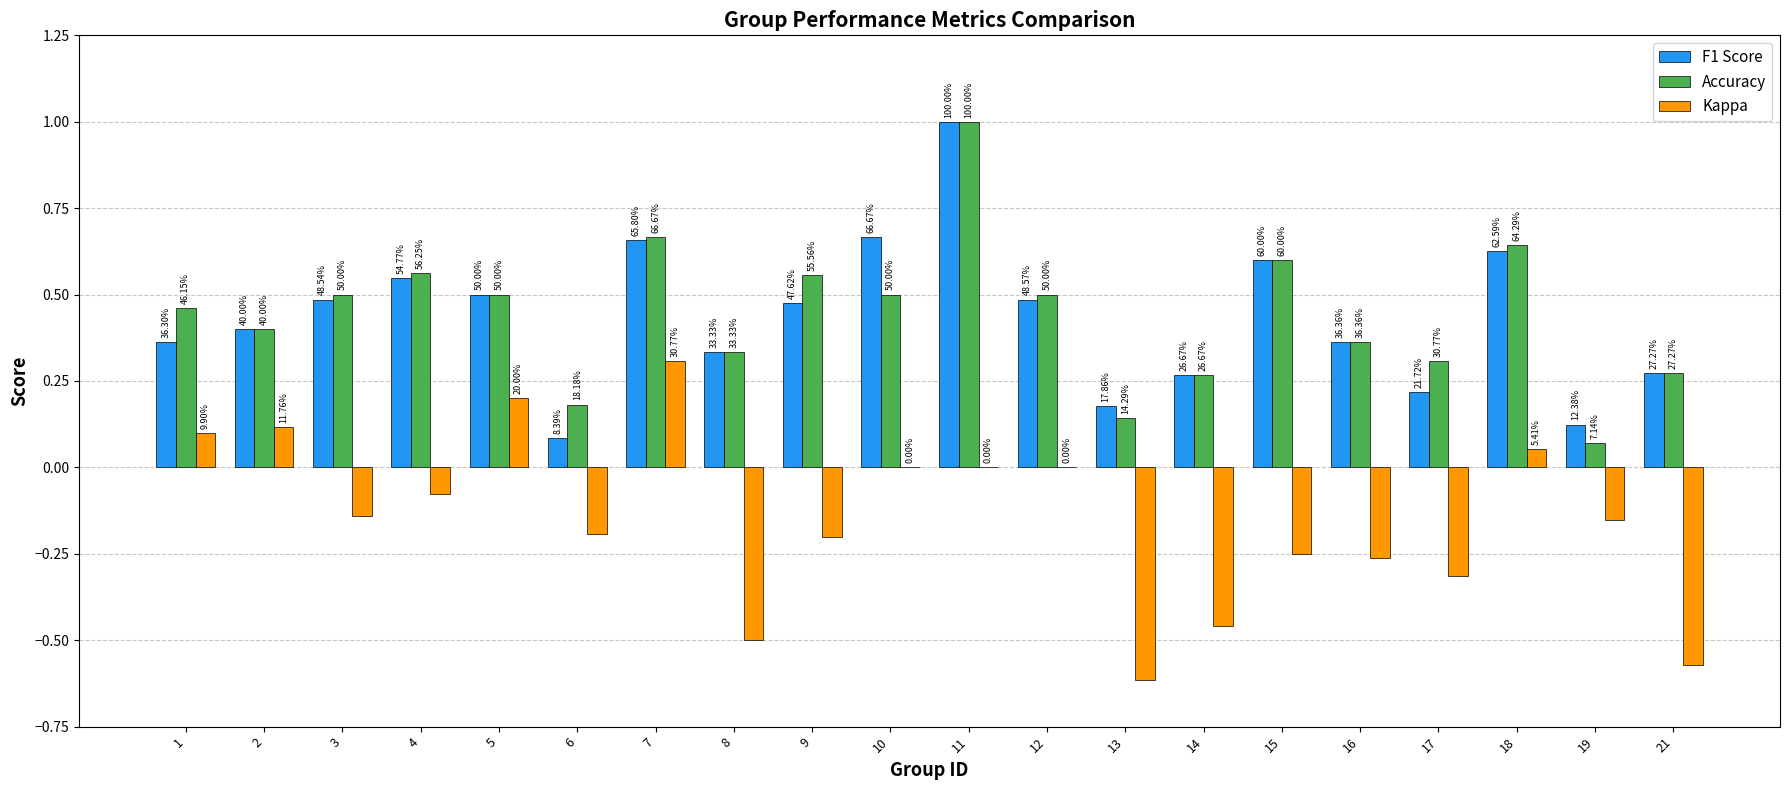

Does the chart contain stacked bars?

No